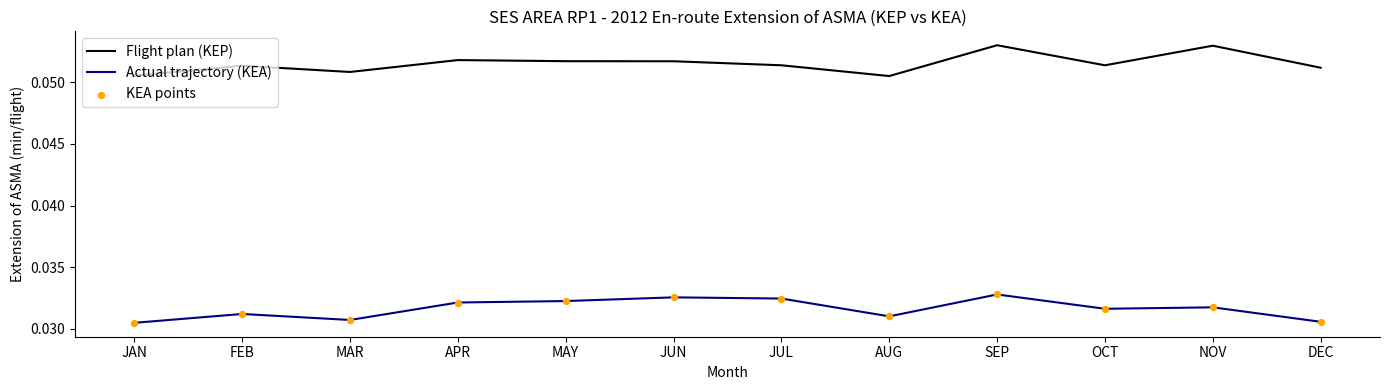

Which series changed the most between JUN and AUG?

Actual trajectory (KEA)